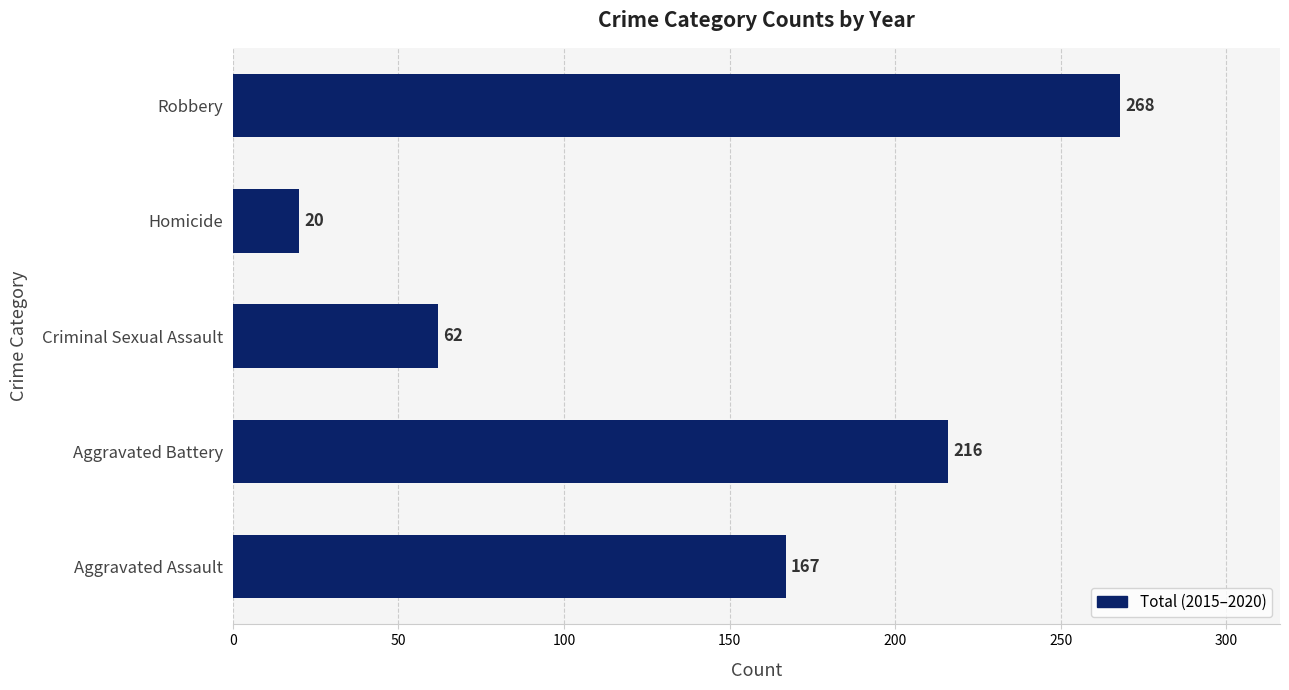

Which category has the highest value across all series?

Robbery